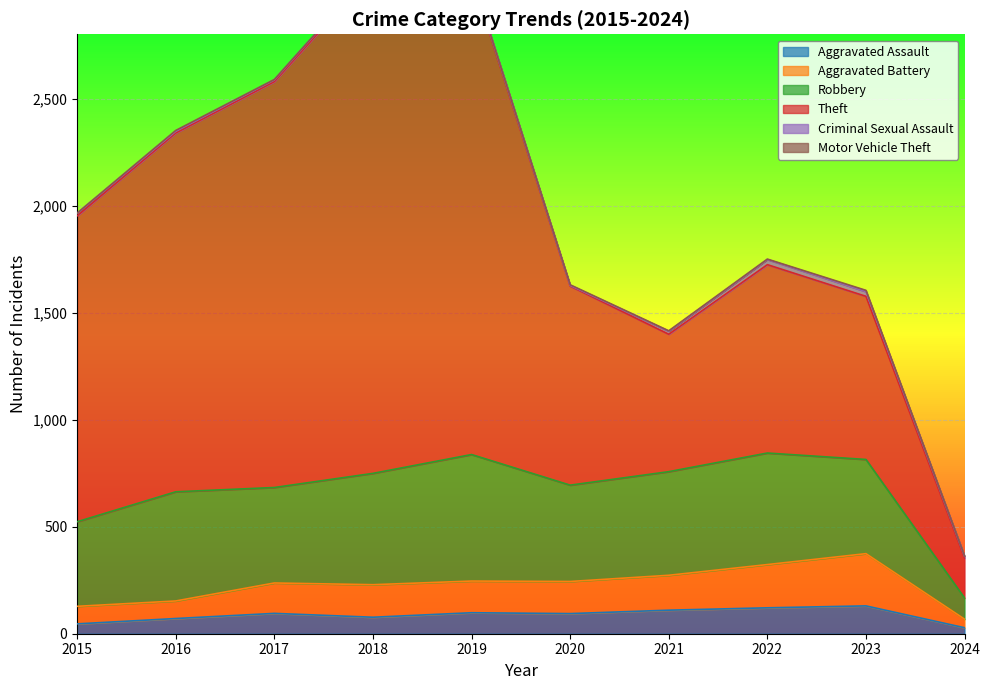

Does the chart display data point markers on the line(s)?

No